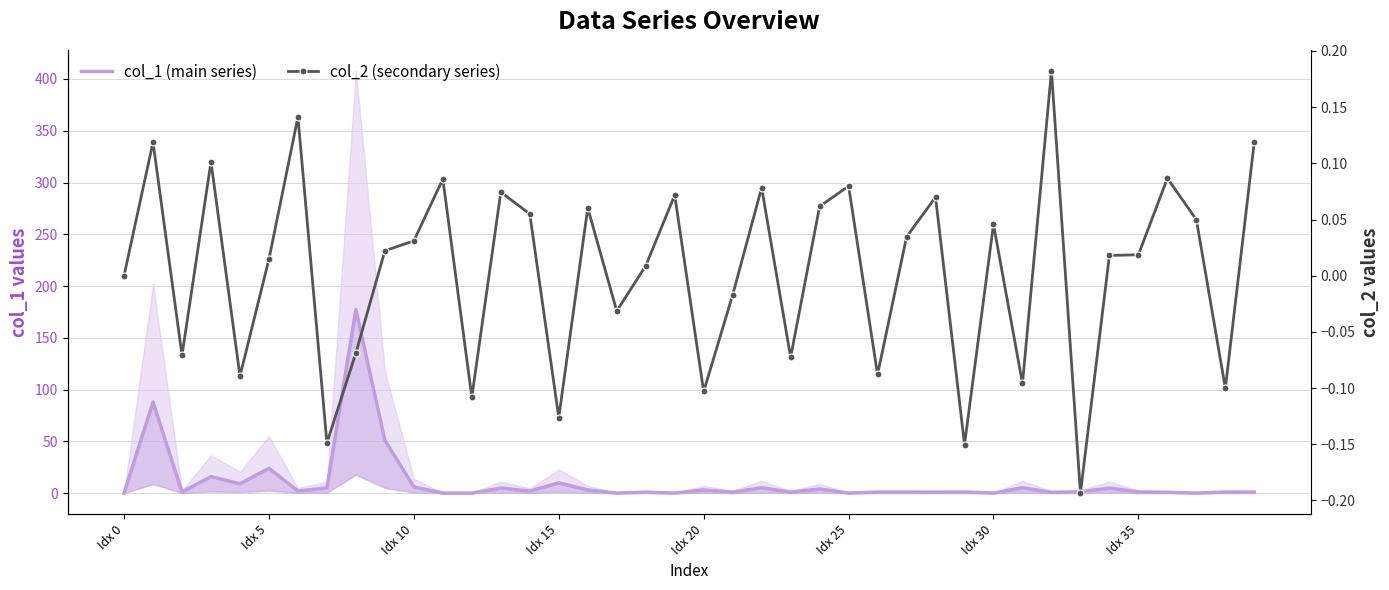

What is the highest value of the col_2 (secondary series) series?

0.2